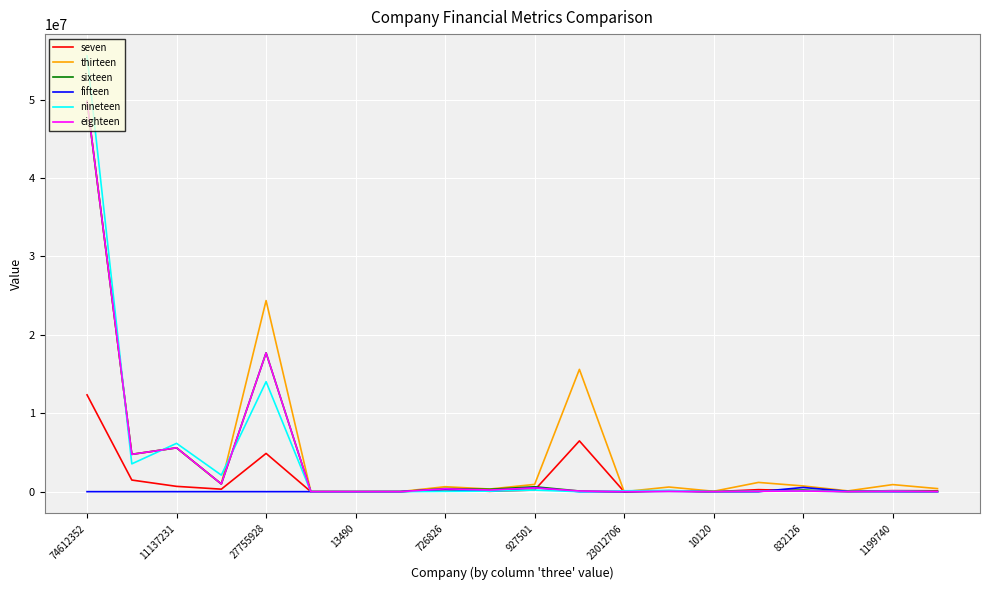

Which series has the largest range (max minus min)?

nineteen